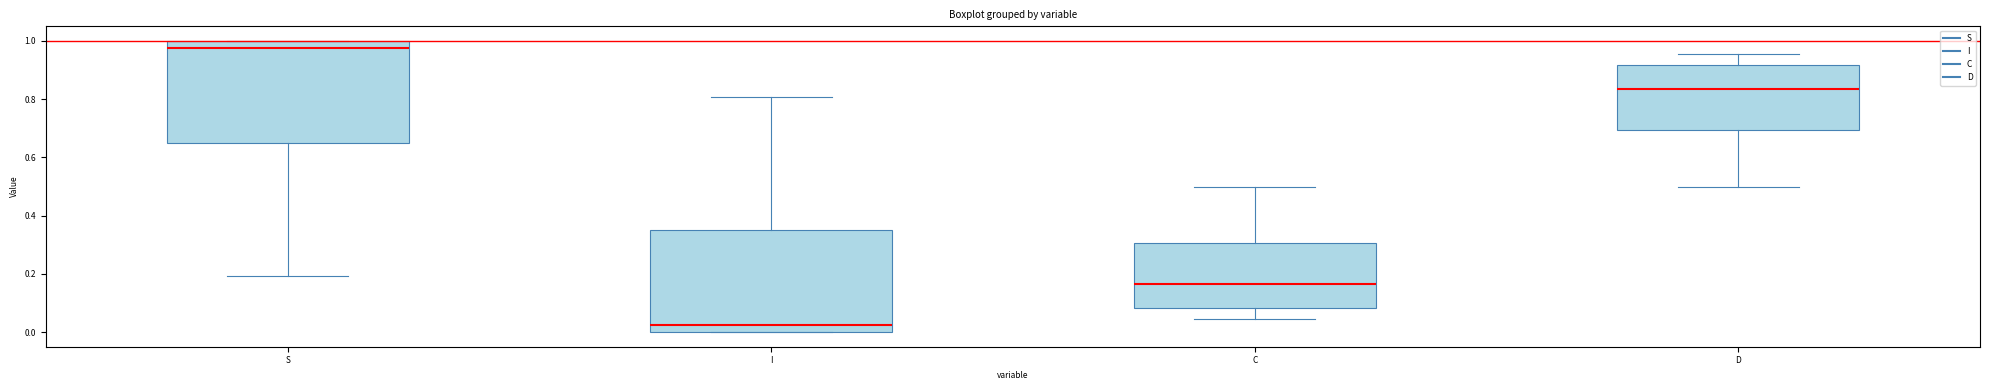

Which box has the highest median line?

S